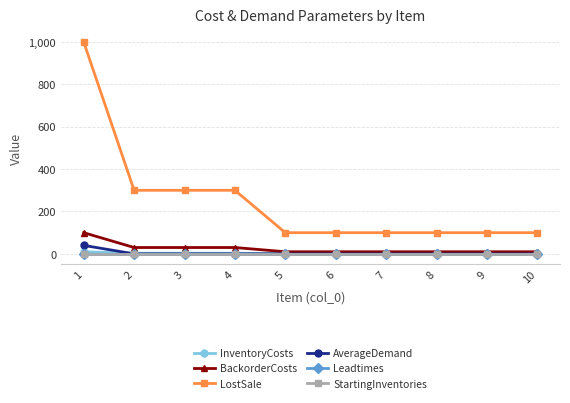

True or false: Leadtimes and LostSale cross at least once.

False